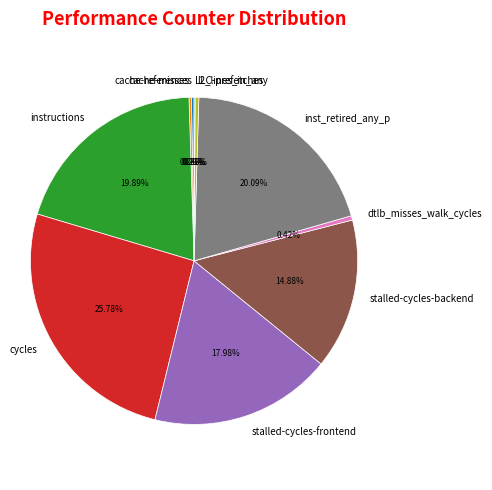

Between inst_retired_any_p and cycles, which is larger?

cycles